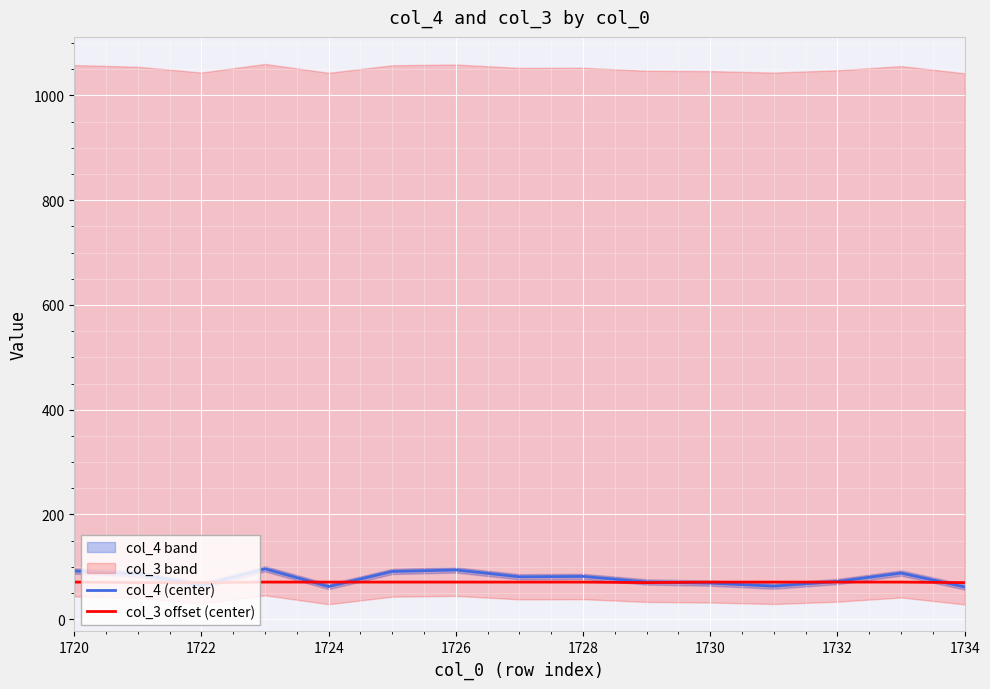

Is it true that col_3 offset (center) equals 71.0 at 1726?

True